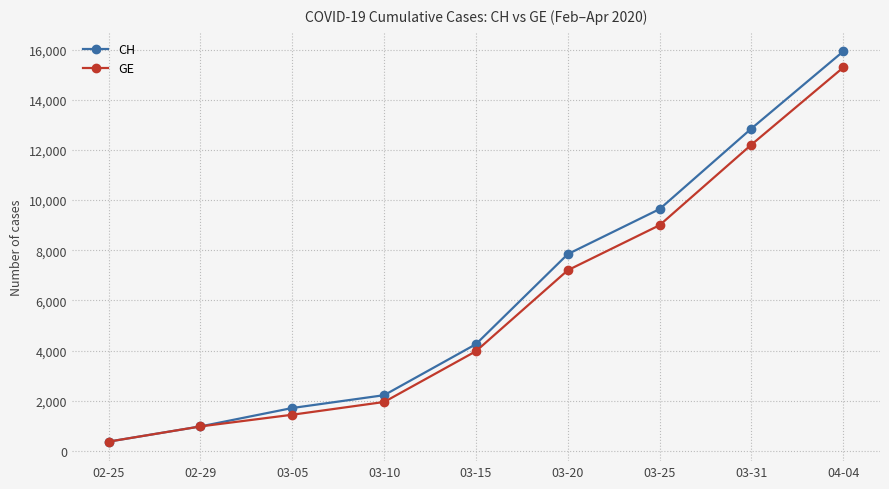

Reading left to right, extract all data points from this chart.

CH: 375	981	1715	2226	4259	7847	9642	12852	15926
GE: 375	981	1447	1955	3978	7205	9000	12210	15284